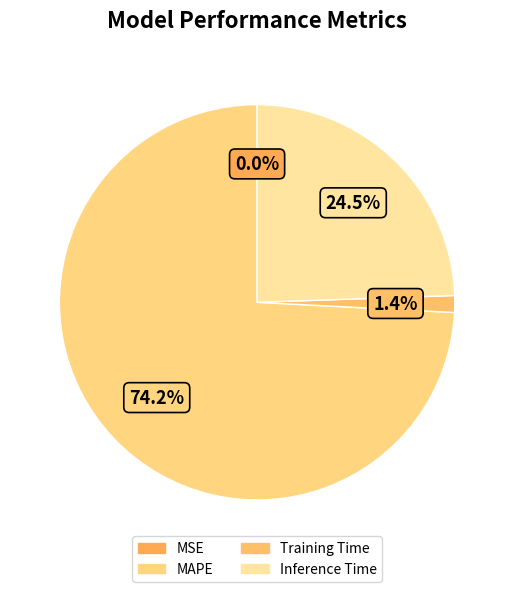

The Inference Time slice represents 24% of the pie. True or false?

True